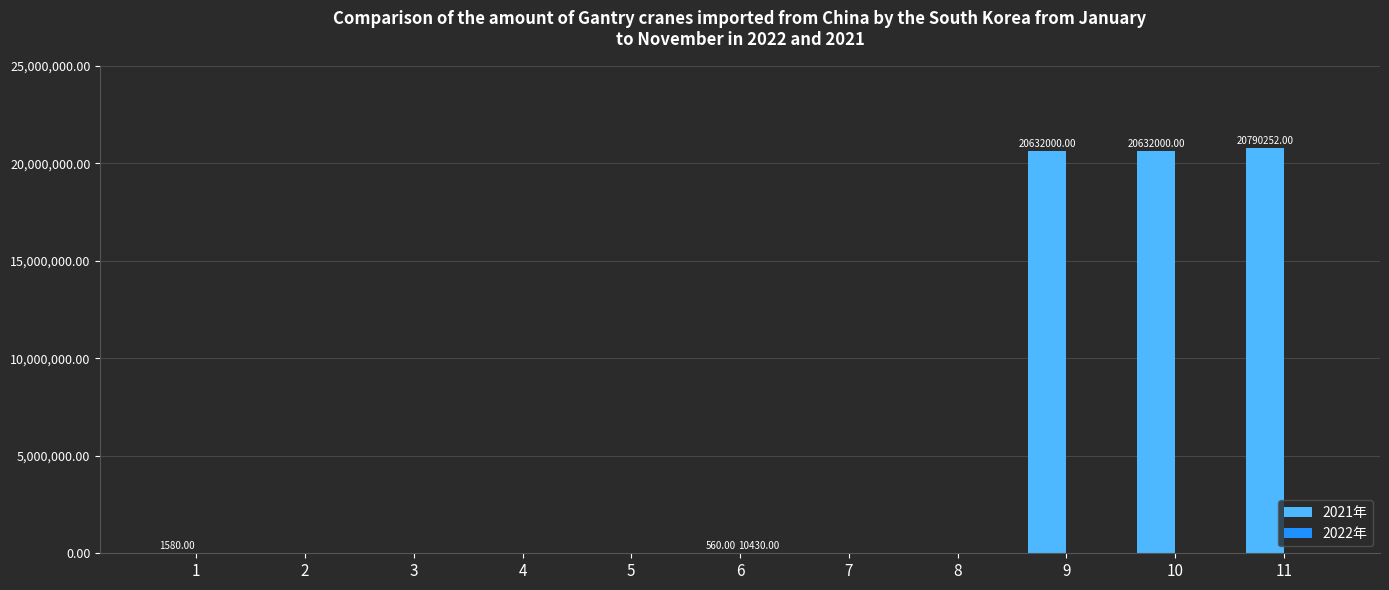

Which series has the largest total across all categories?

2021年